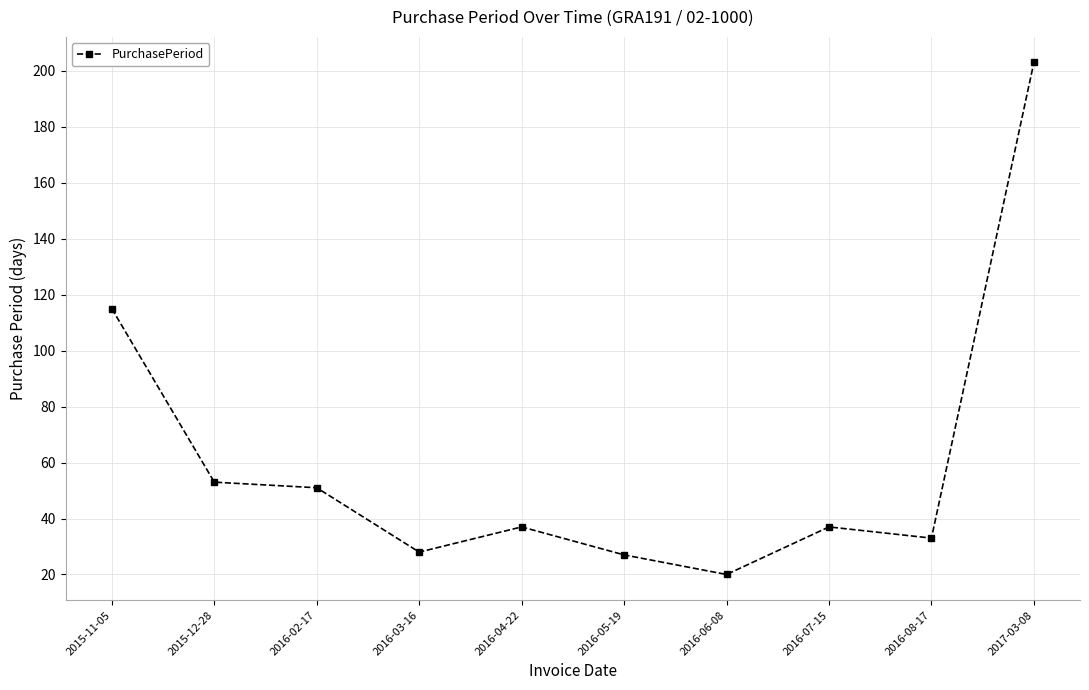

What position from the right is 2016-07-15?

3